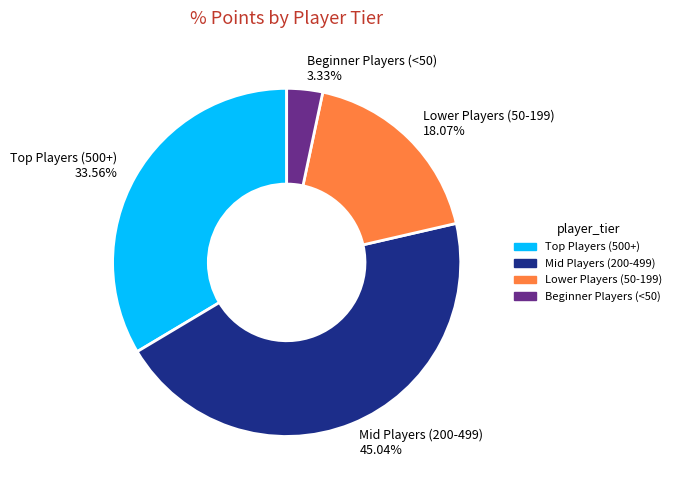

Between Lower Players (50-199) 18.07% and Mid Players (200-499) 45.04%, which is larger?

Mid Players (200-499) 45.04%